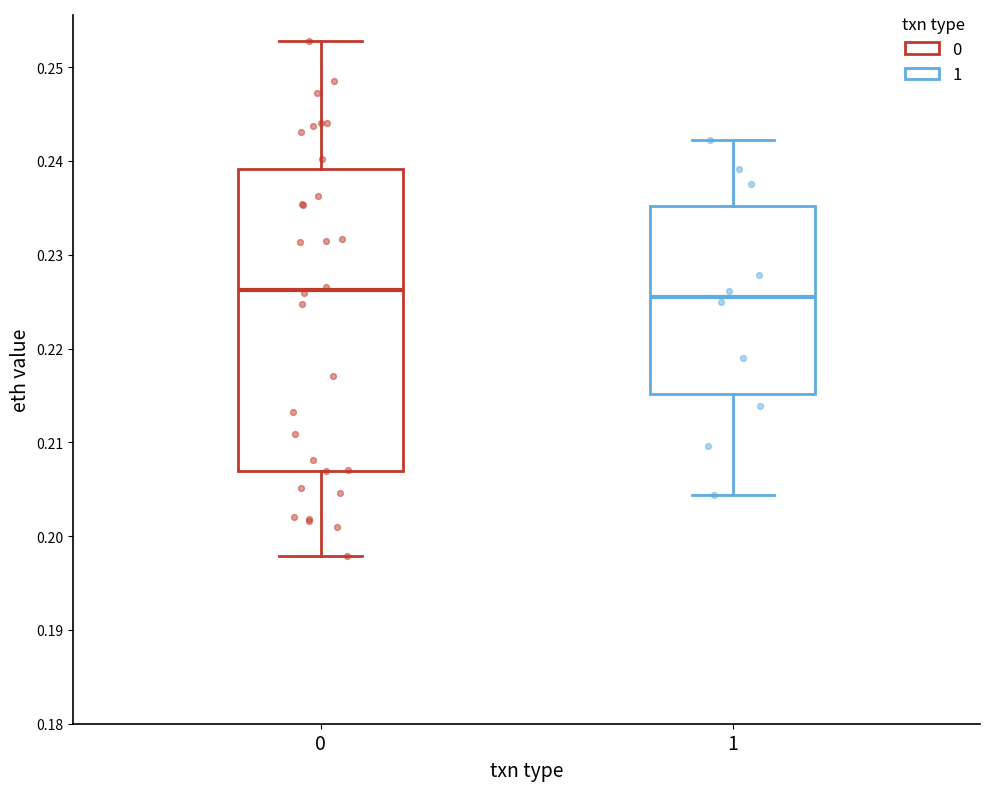

Reading left to right, transcribe this box plot: for each box, give where its median line is, the range the box spans, and where its two whiskers end, as read against the y-axis. The values are not printed on the chart, so give them approximately, as read against the axis.

0: median 0.226, box 0.207 to 0.239, whiskers 0.198 to 0.253
1: median 0.226, box 0.215 to 0.235, whiskers 0.204 to 0.242